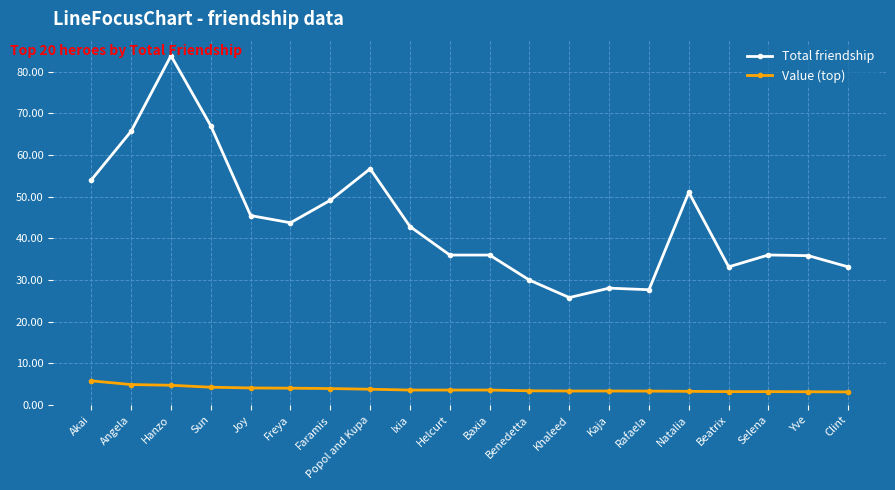

True or false: Value (top) and Total friendship cross at least once.

False